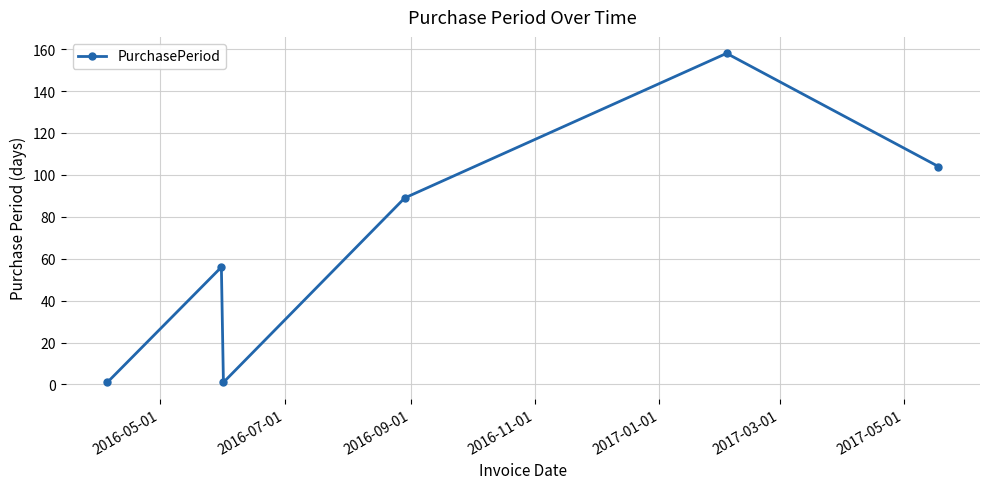

What is the maximum value shown in the chart?

158